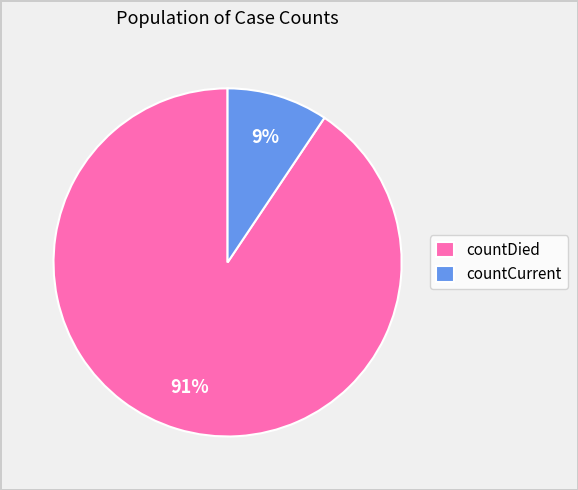

To the nearest percent, what percentage of the pie is countCurrent?

9%